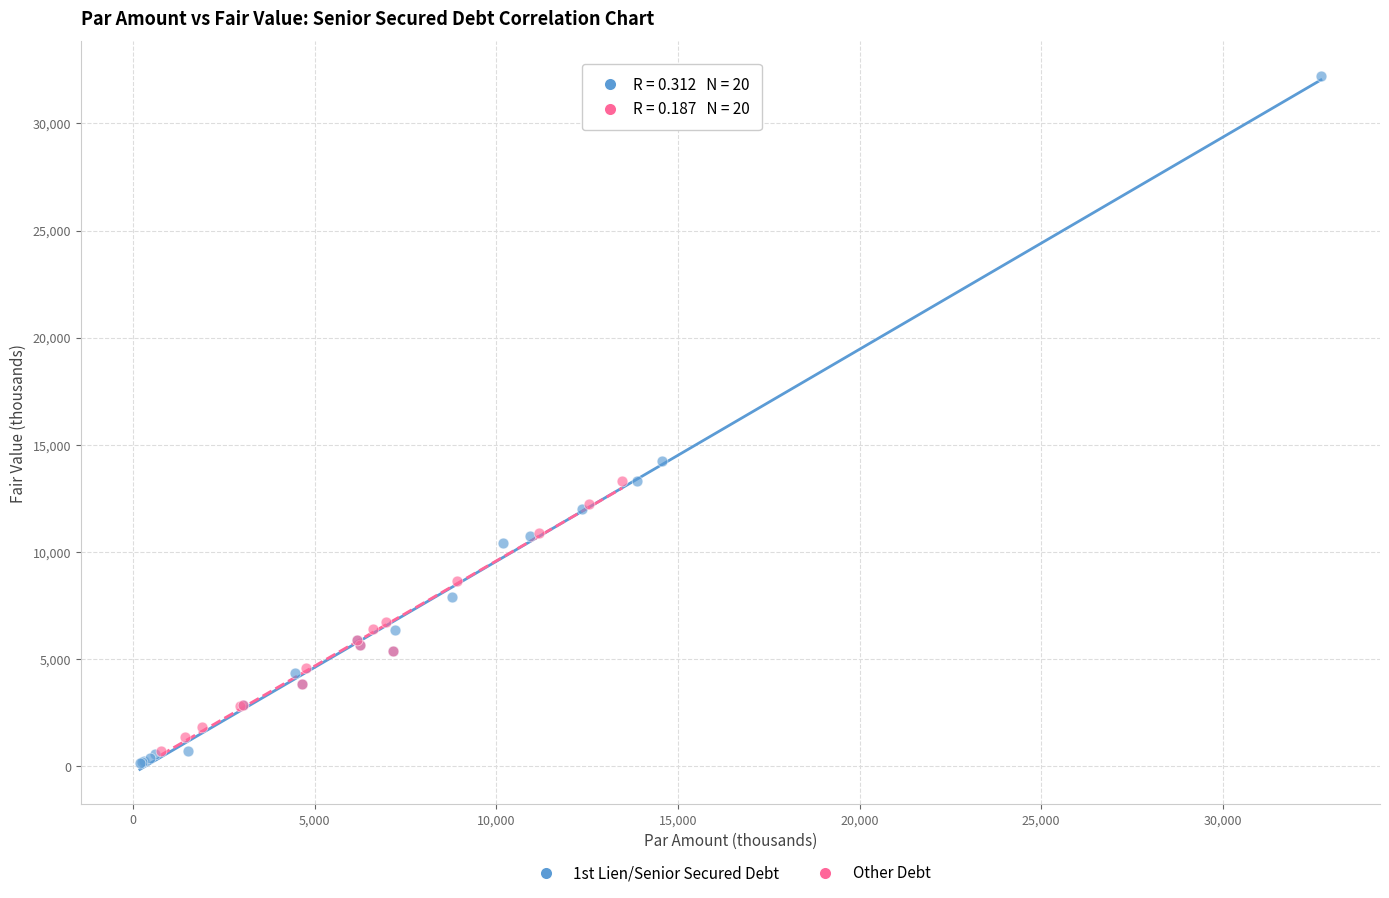

Which series contains the highest Y value?

1st Lien/Senior Secured Debt